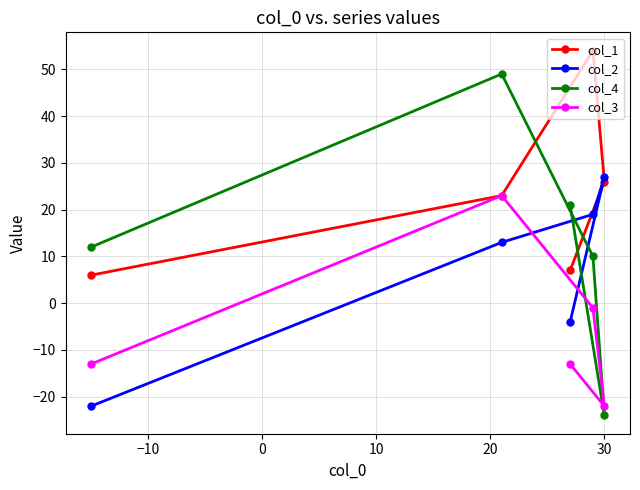

Which series has the widest spread of values?

col_4